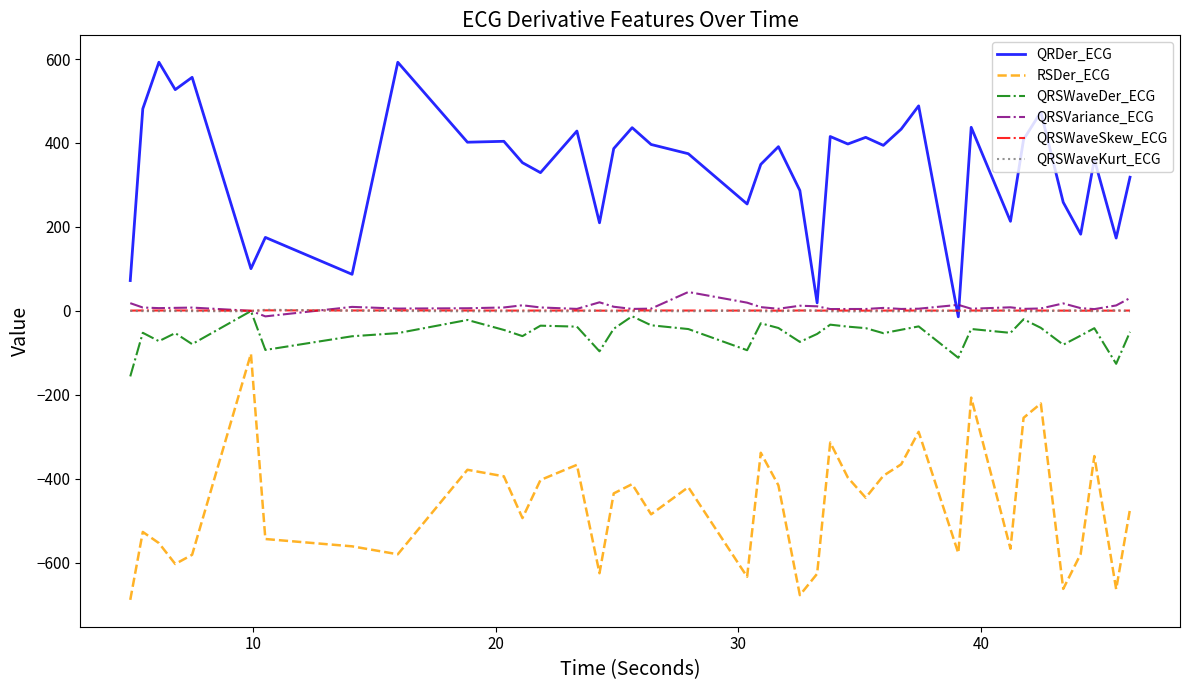

What is the average value of the QRSVariance_ECG series?

9.1